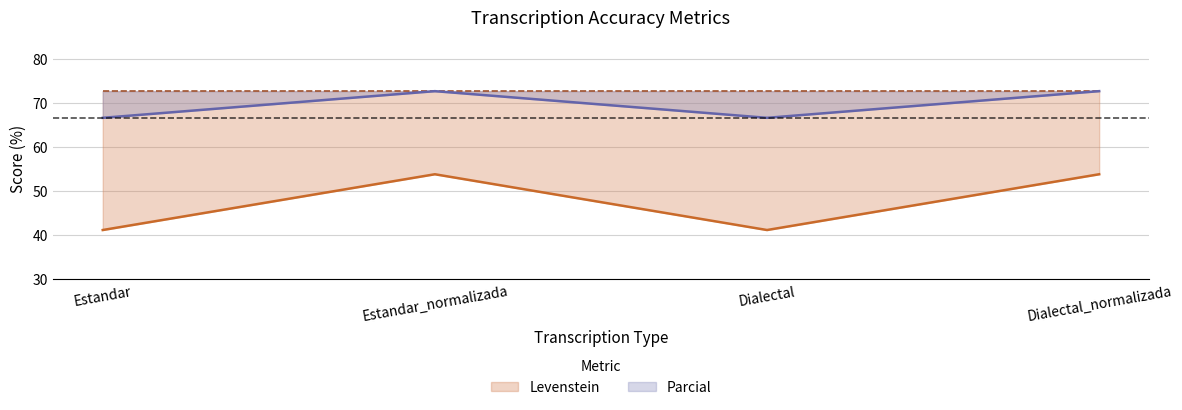

What is the average value of the Levenstein series?

47.5